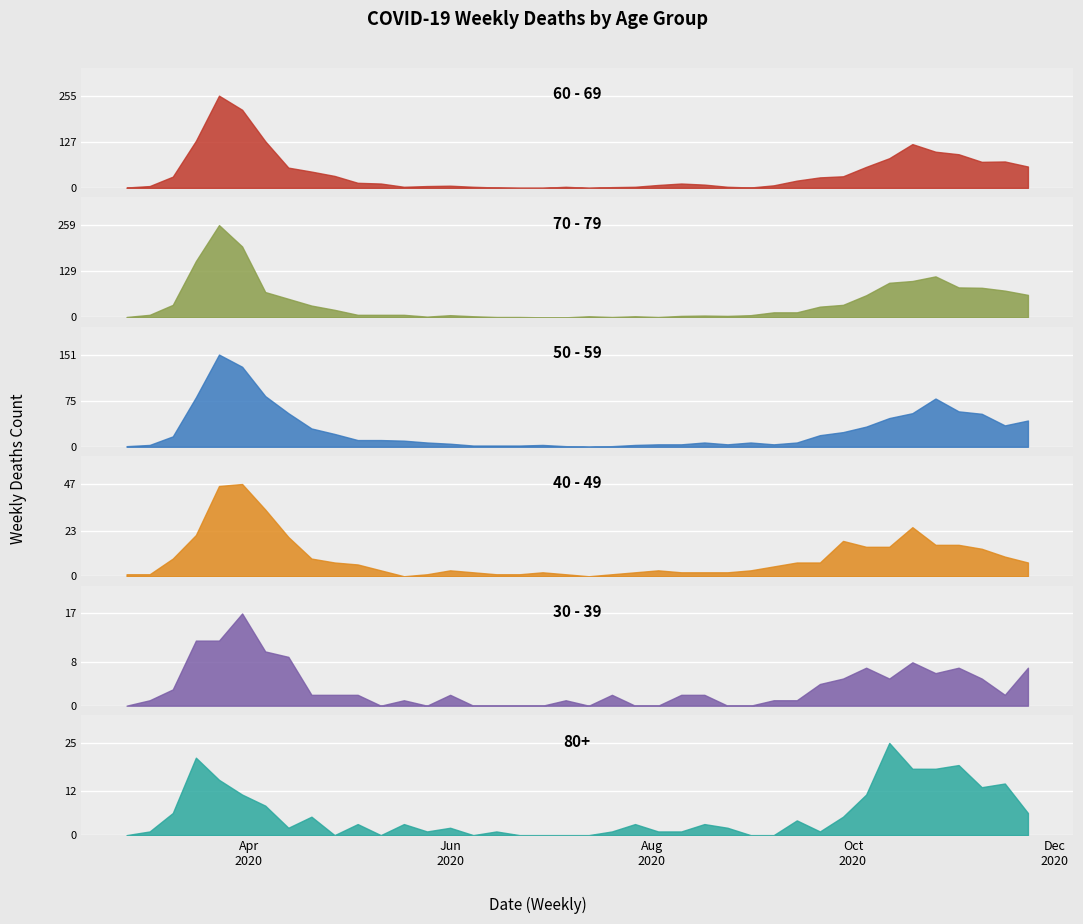

At how many categories does at least one series exceed 246?

1